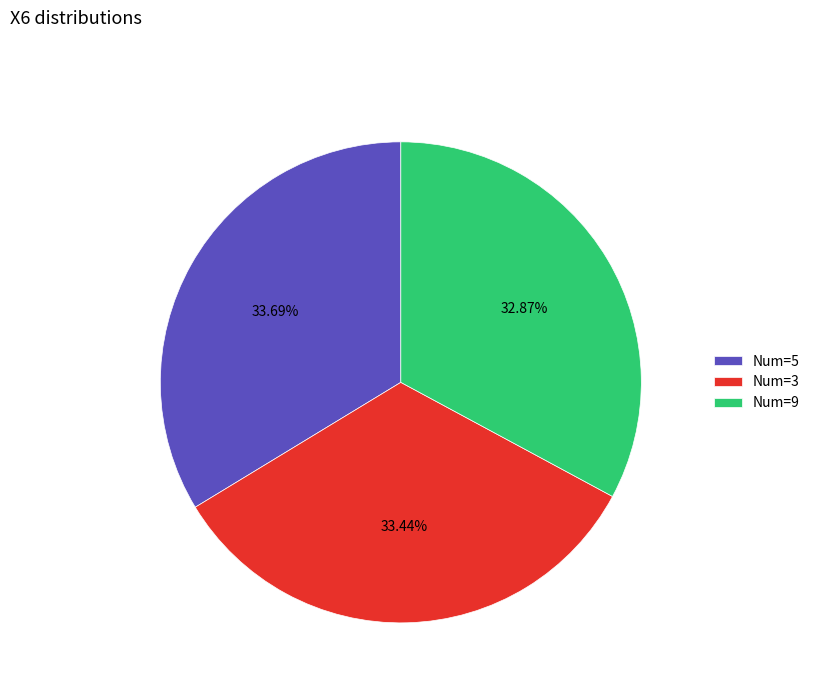

To the nearest percent, what is the difference between the largest and smallest slice percentages?

1%